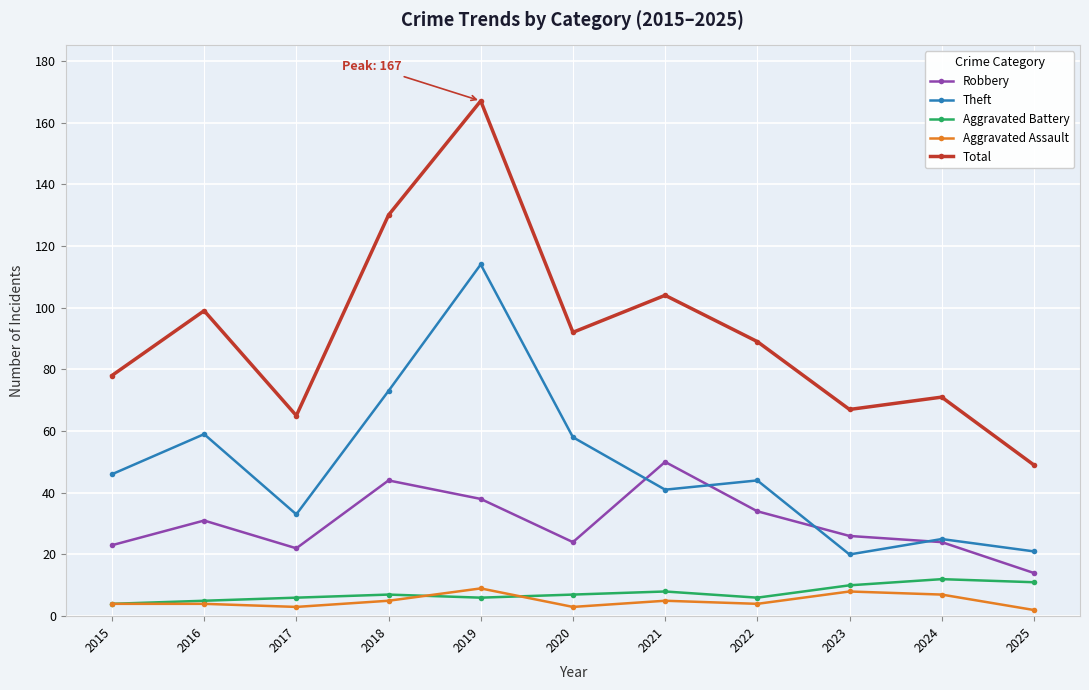

At which category does Robbery reach its first local valley?

2017